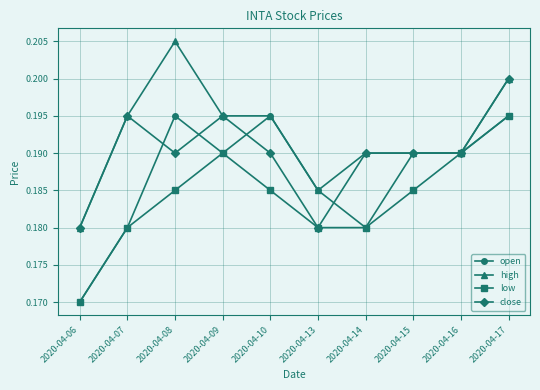

How many lines are shown in the chart?

4